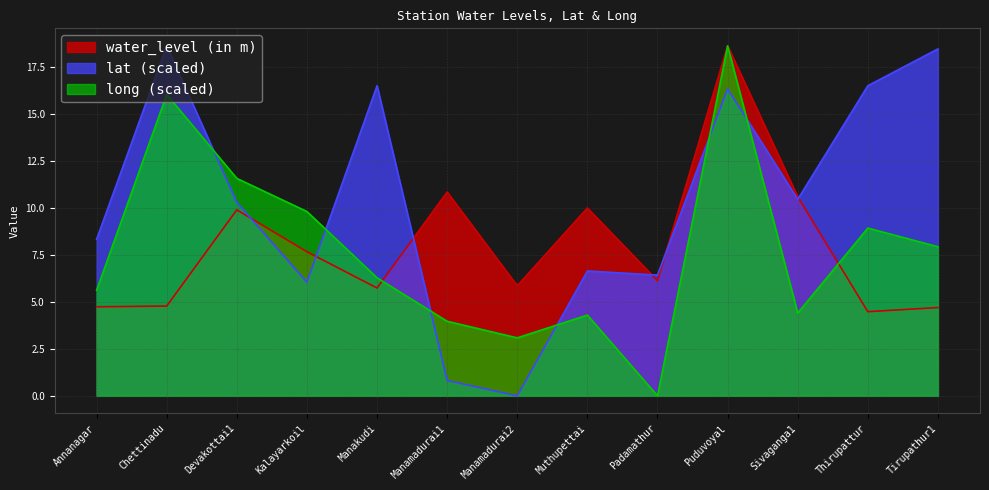

Rank the categories by long value from highest to lowest.

Puduvoyal, Chettinadu, Devakottai1, Kalayarkoil, Thirupattur, Tirupathur1, Manakudi, Annanagar, Sivaganga1, Muthupettai, Manamadurai1, Manamadurai2, Padamathur